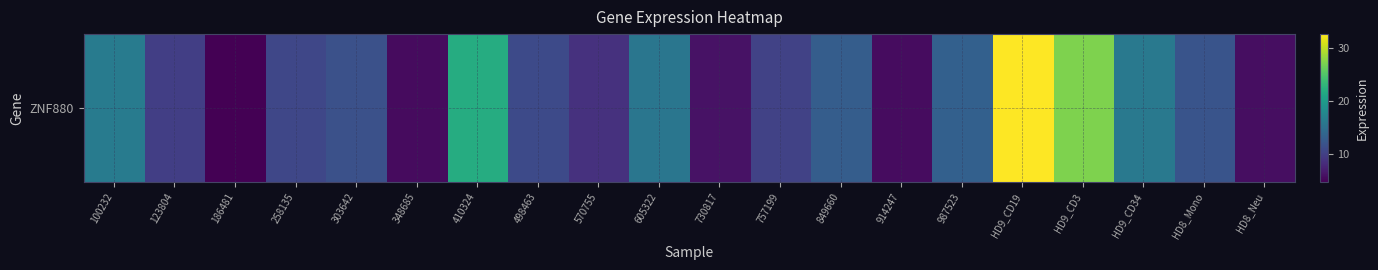

What is the difference between the maximum and minimum values?

28.0